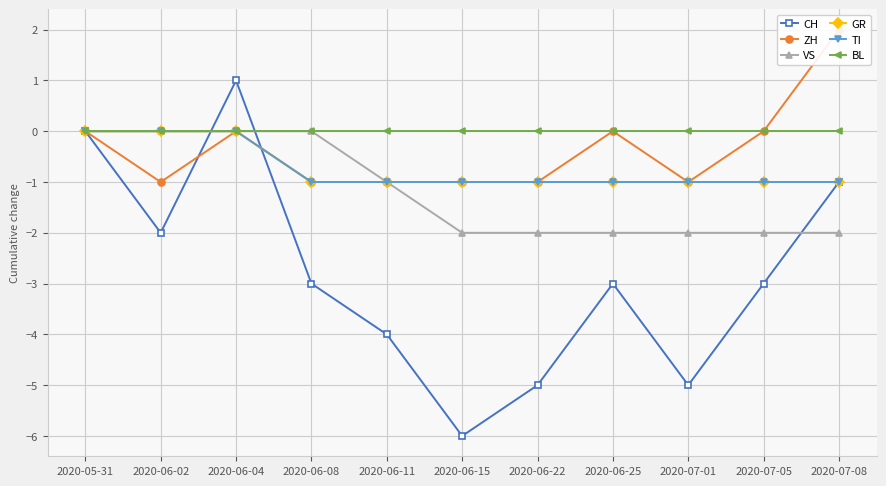

Reading left to right, transcribe all the data shown in this chart.

CH: 0	-2	1	-3	-4	-6	-5	-3	-5	-3	-1
ZH: 0	-1	0	-1	-1	-1	-1	0	-1	0	2
VS: 0	0	0	0	-1	-2	-2	-2	-2	-2	-2
GR: 0	0	0	-1	-1	-1	-1	-1	-1	-1	-1
TI: 0	0	0	-1	-1	-1	-1	-1	-1	-1	-1
BL: 0	0	0	0	0	0	0	0	0	0	0